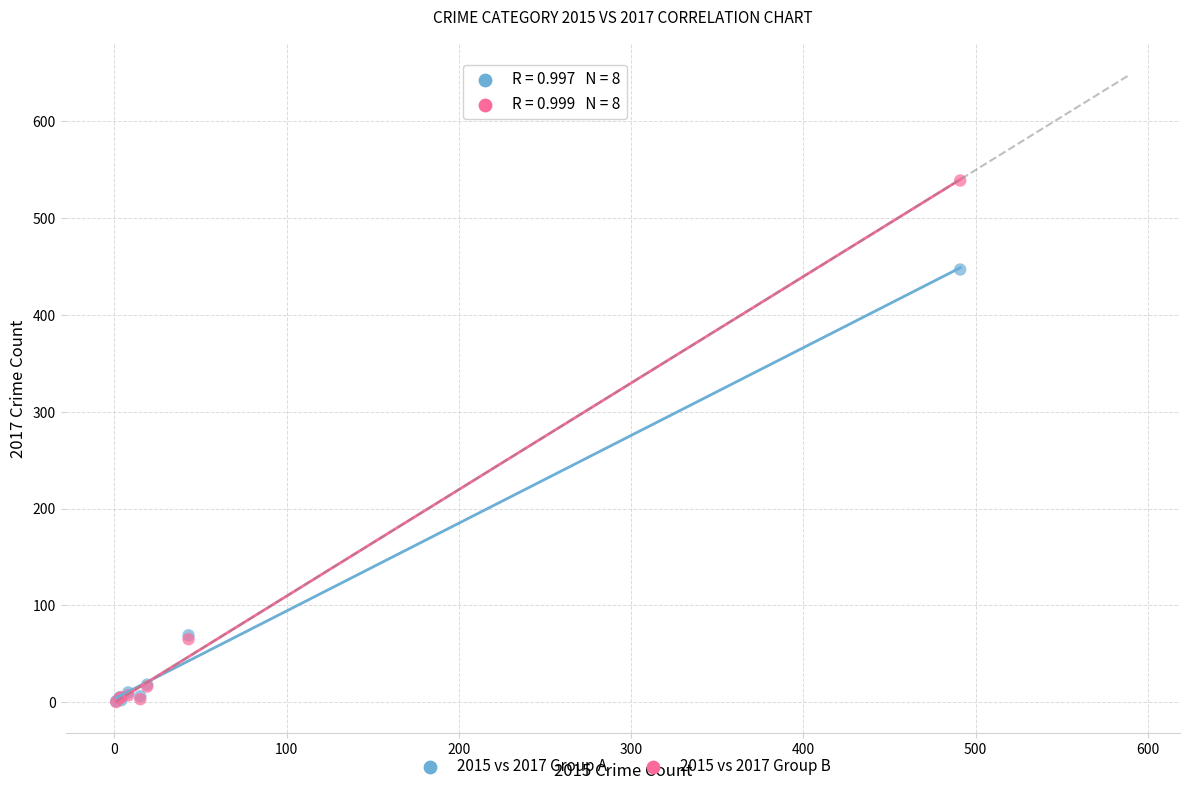

Across all series, what Y value is closest to 269?

447